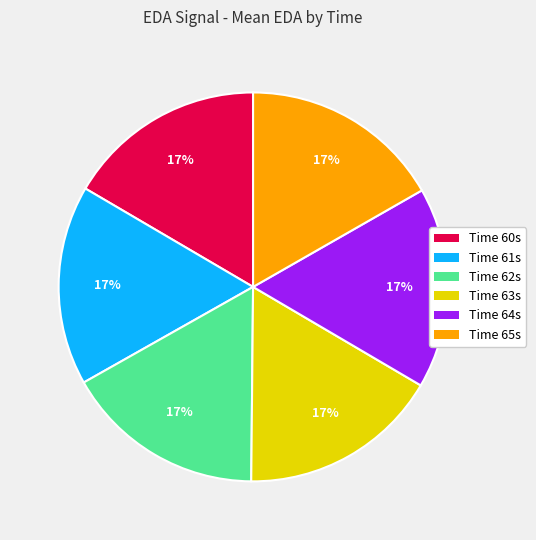

True or false: Time 60s accounts for 29% of the total.

False